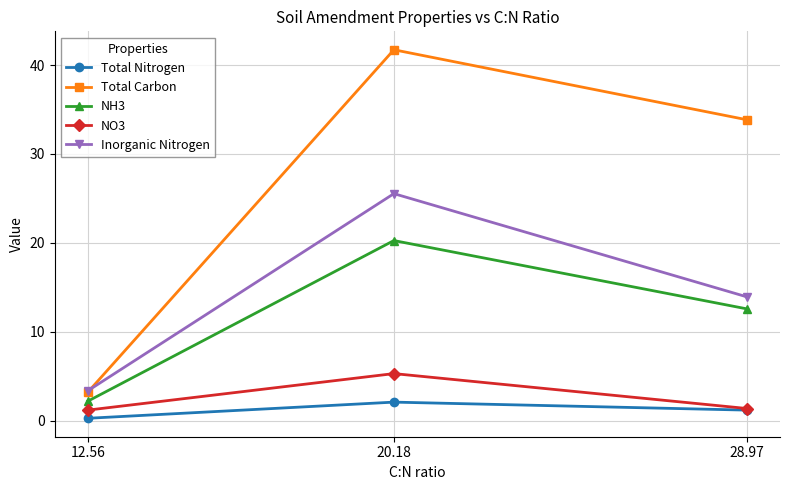

Is the value of NO3 at 12.56 greater than the value of NH3 at 20.18?

No